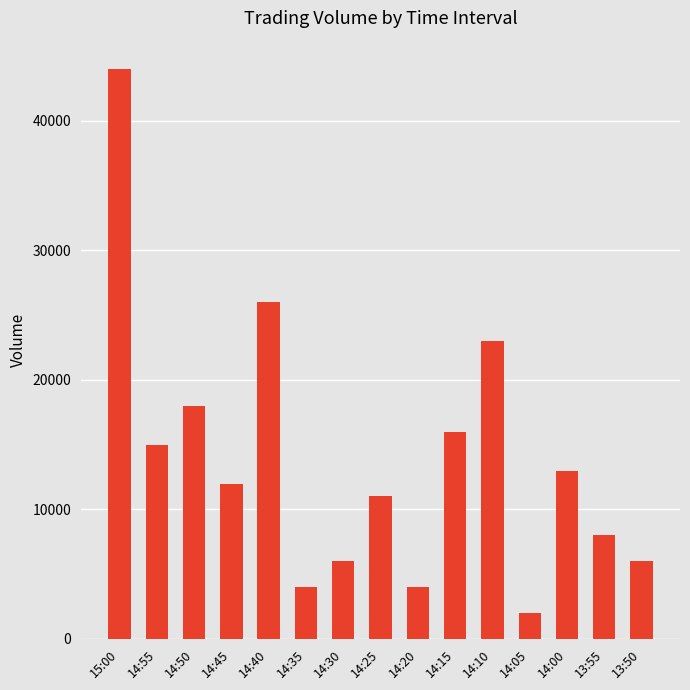

Is it true that the value at 13:50 is 3123?

False